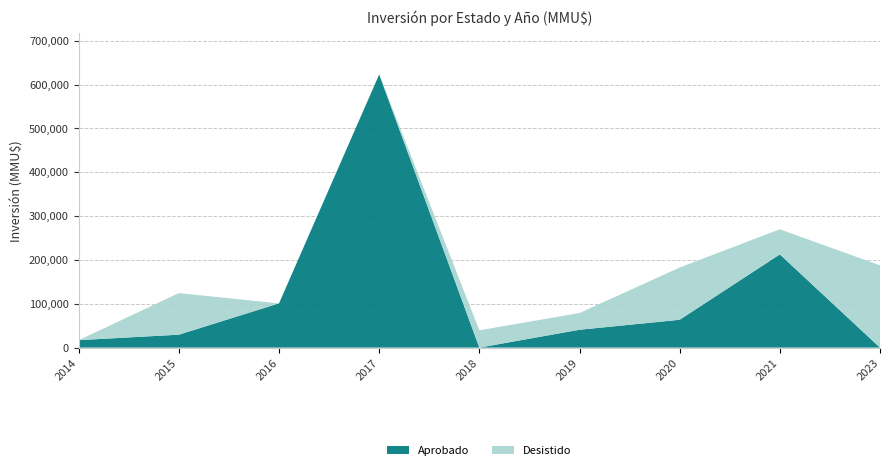

At which category is the sum across all series the highest?

2017